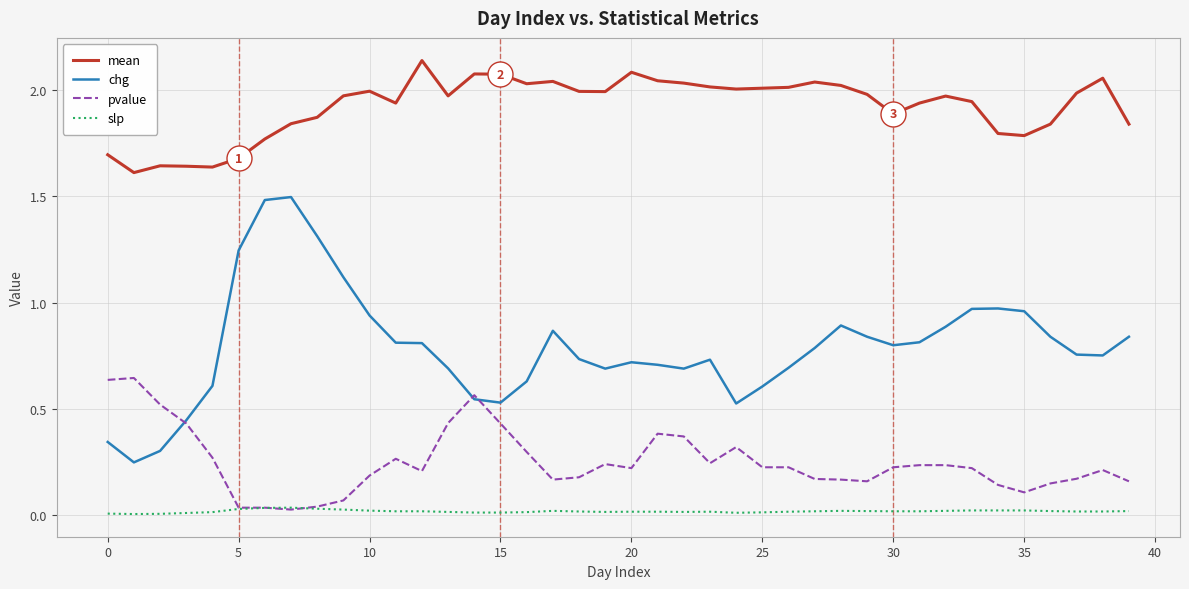

Which series has the largest total across all categories?

mean